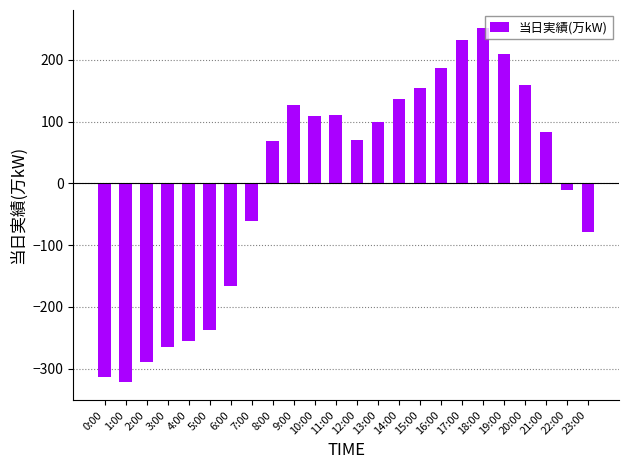

Is it true that the value at 20:00 is 160.1?

True